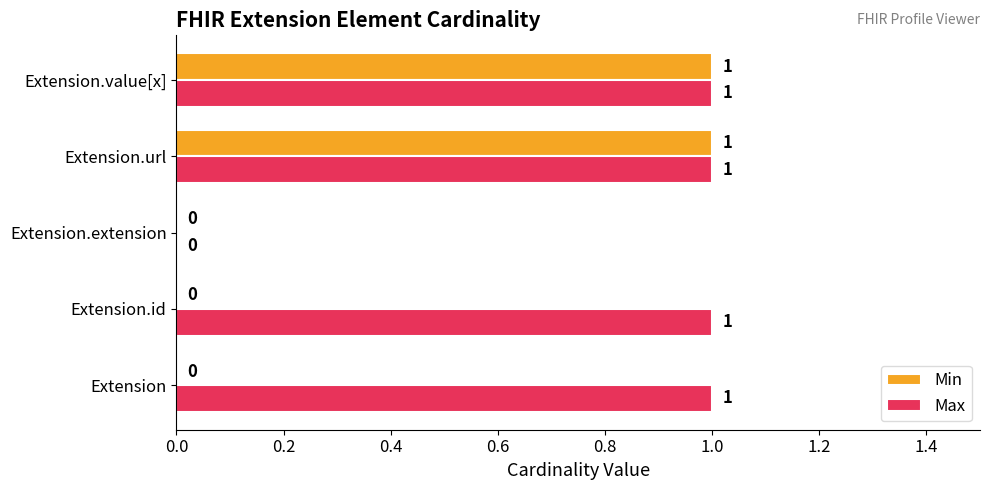

Between Extension and Extension.value[x], which series saw the biggest shift?

Min